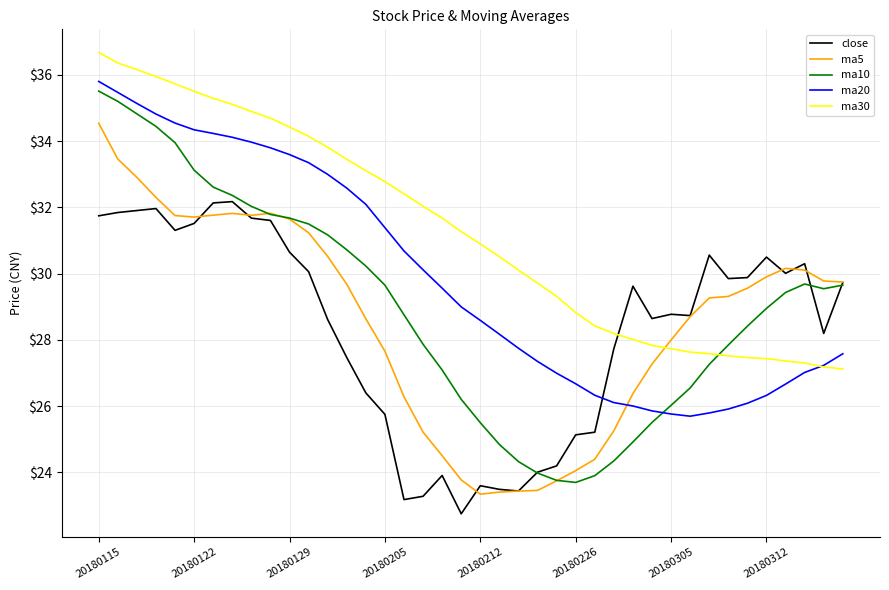

True or false: ma5 and ma30 intersect in this chart.

True